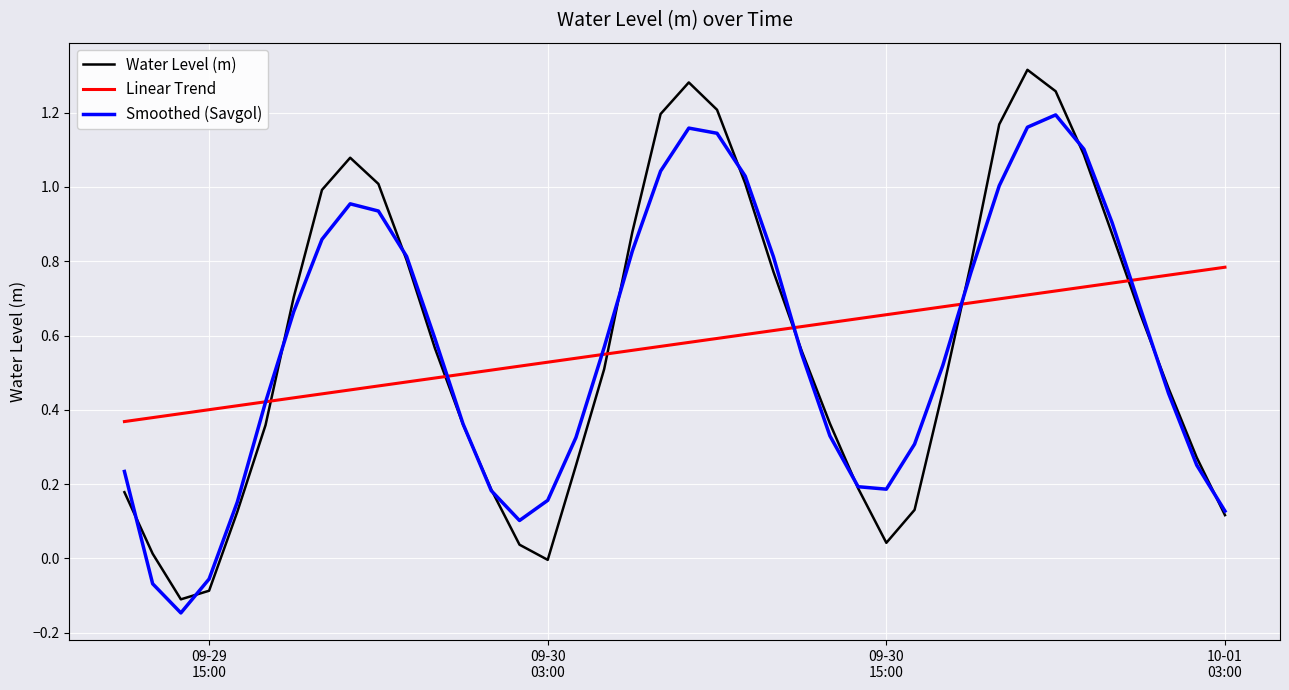

Which series has the largest range (max minus min)?

Water Level (m)